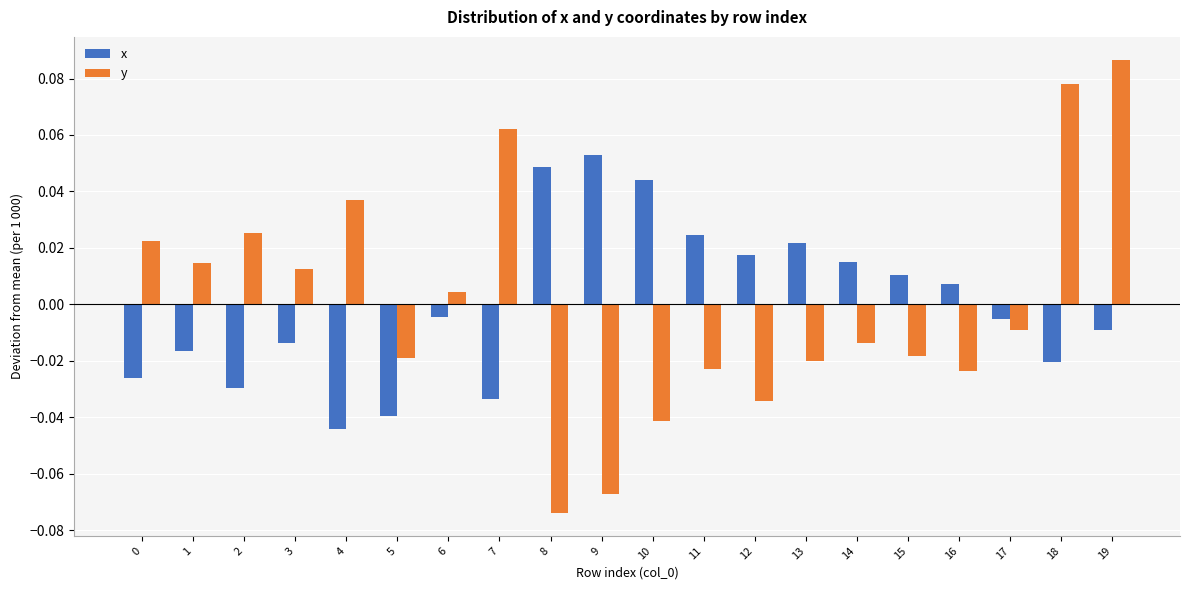

What is the difference between the maximum and minimum values in the y series?

0.2